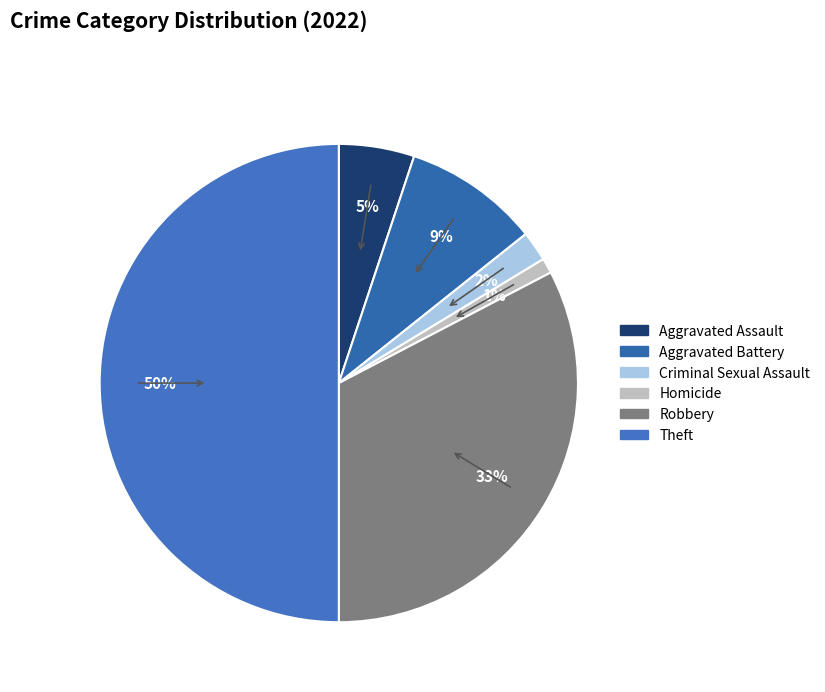

Count the number of slices in the pie.

6